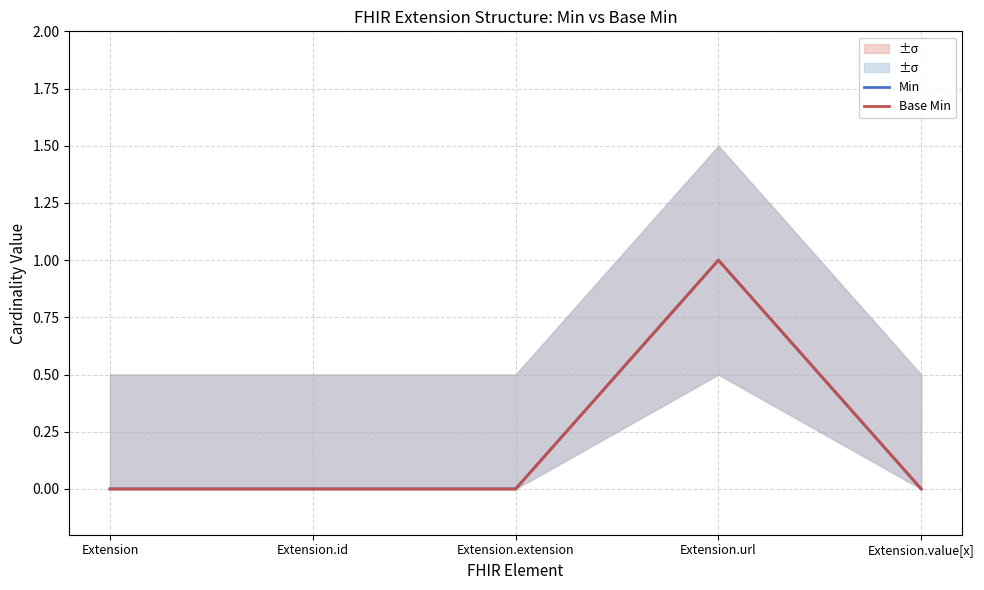

Is the value of Min at Extension.url greater than the value of Base Min at Extension.extension?

Yes